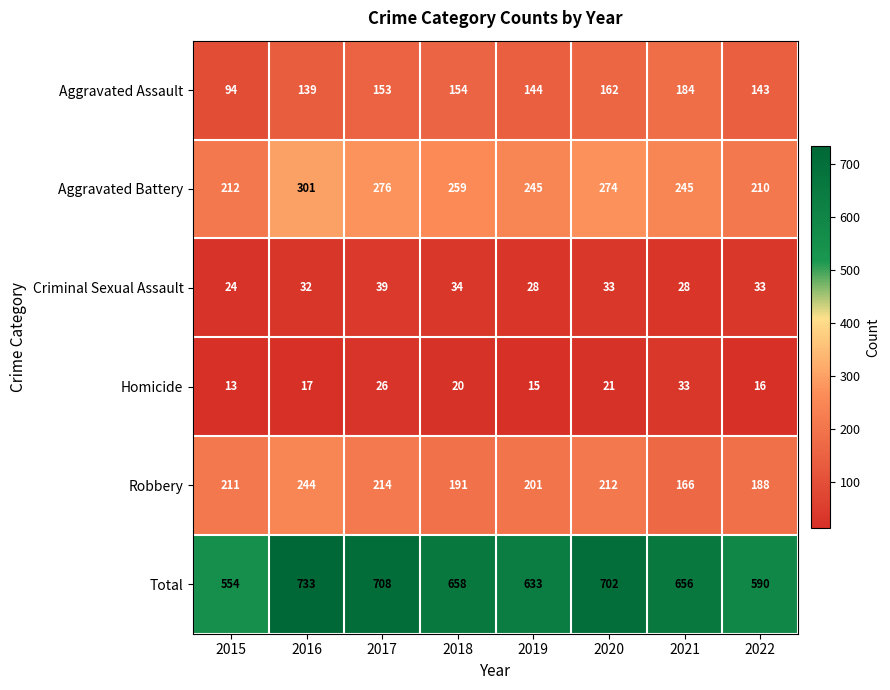

How many categories are shown in the chart?

8